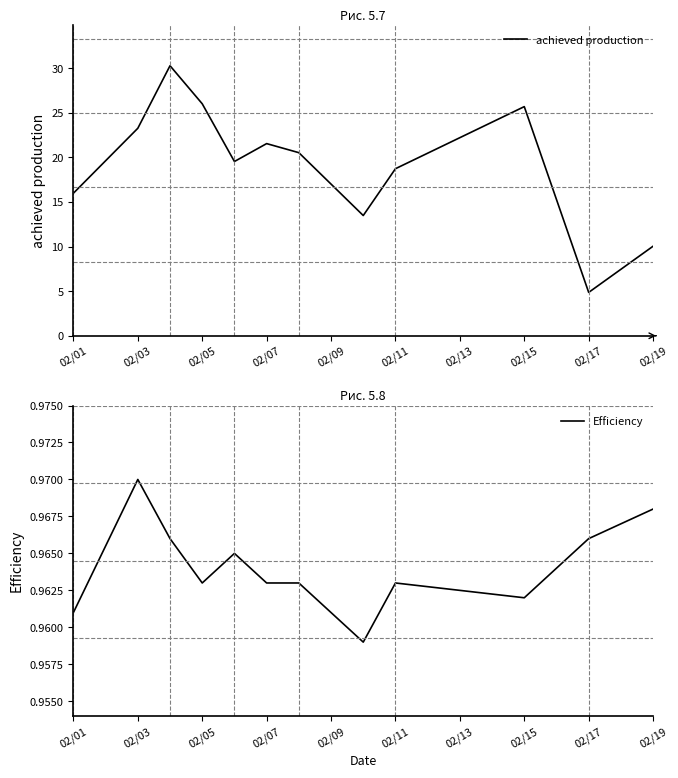

Where does the achieved production series first go above 20?

02/03